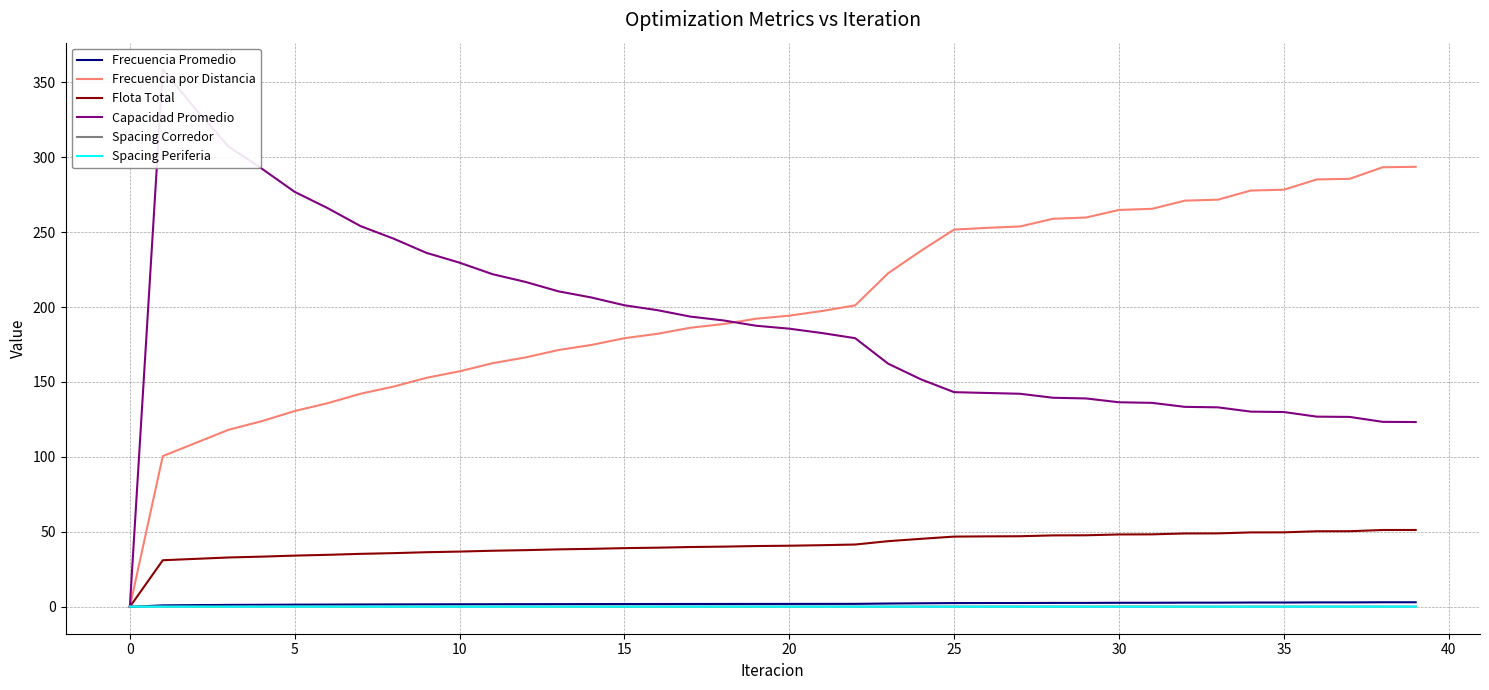

Count the number of data series in this chart.

6